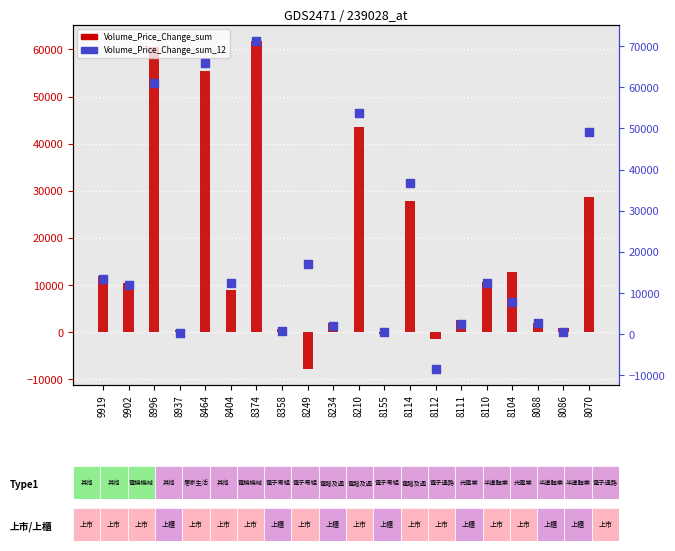

Which series has the widest spread of Y values?

Volume_Price_Change_sum_12